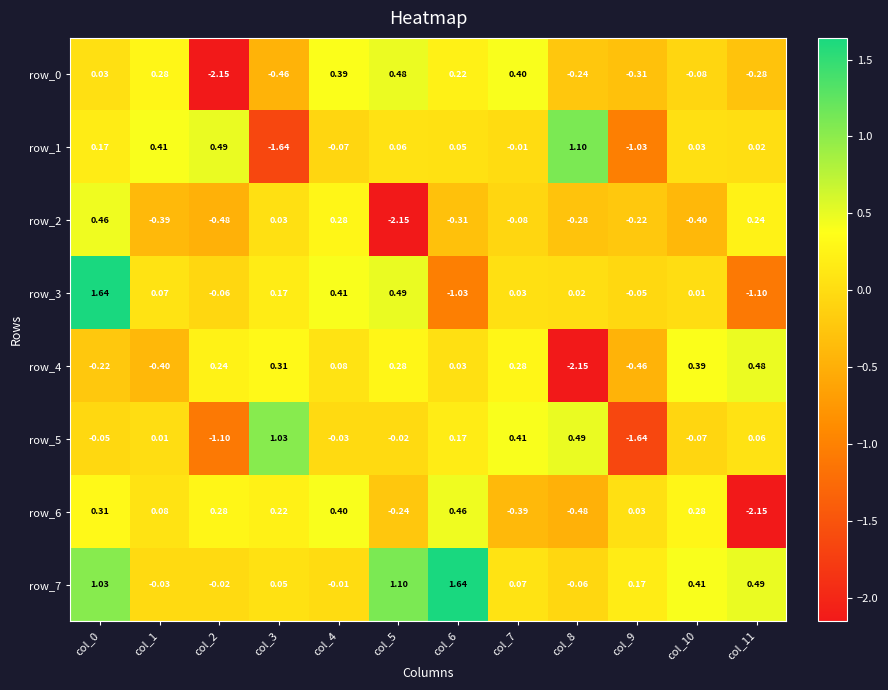

Is the value of row_3 at col_5 greater than the value of row_5 at col_2?

Yes